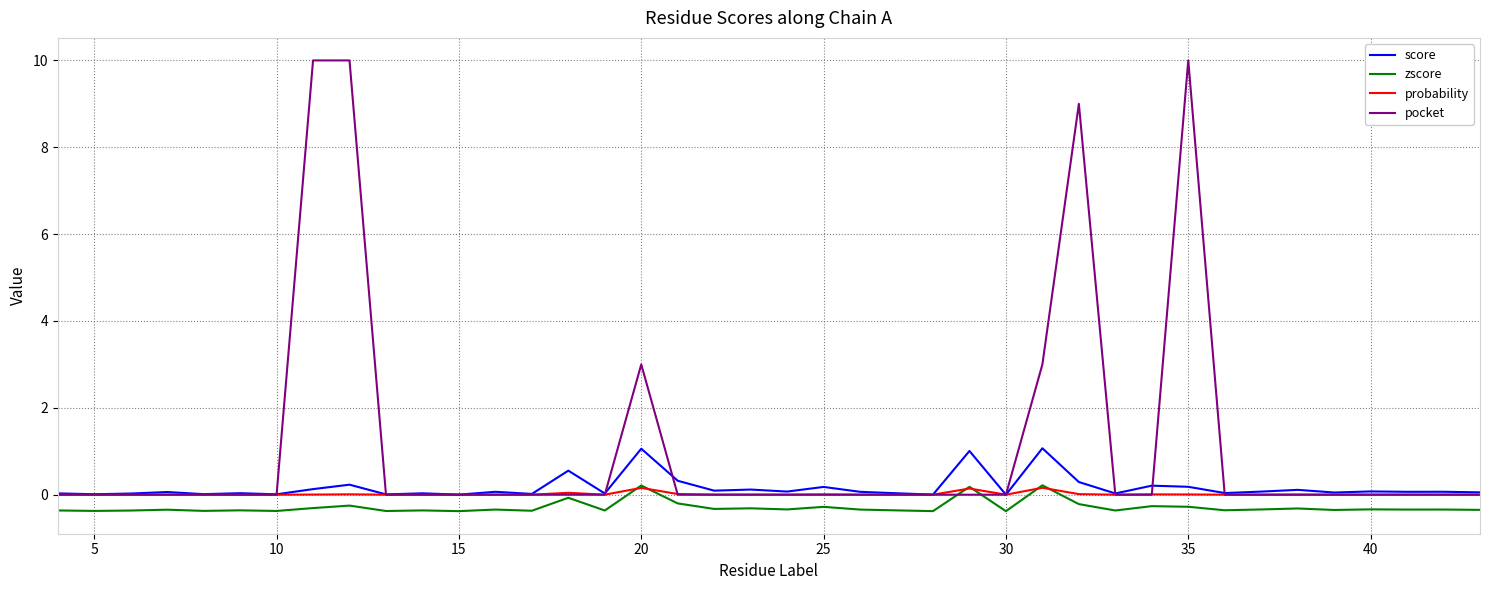

Does the chart display data point markers on the line(s)?

No